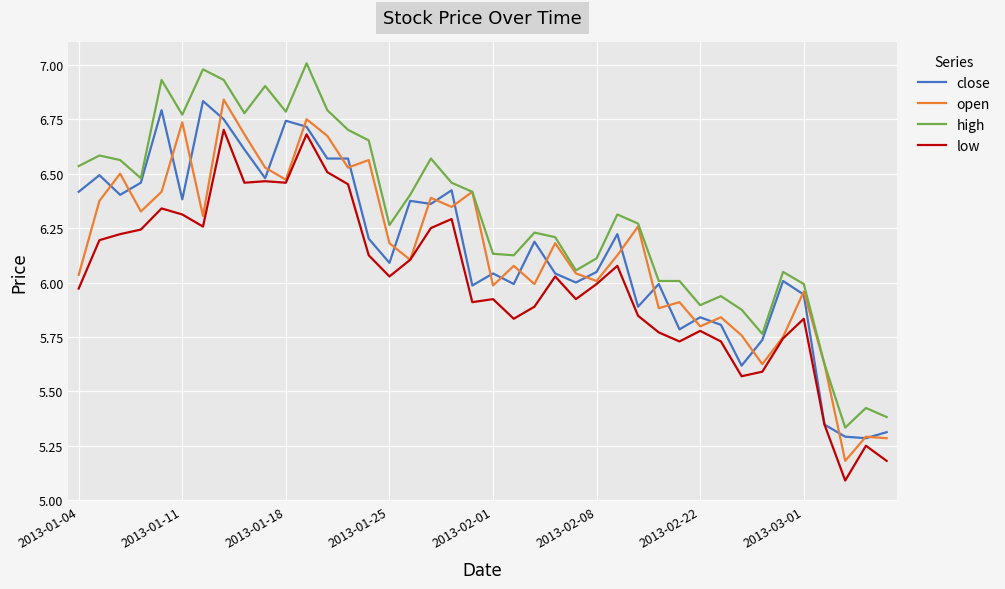

What is the difference between the maximum and second lowest values in the open series?

1.6